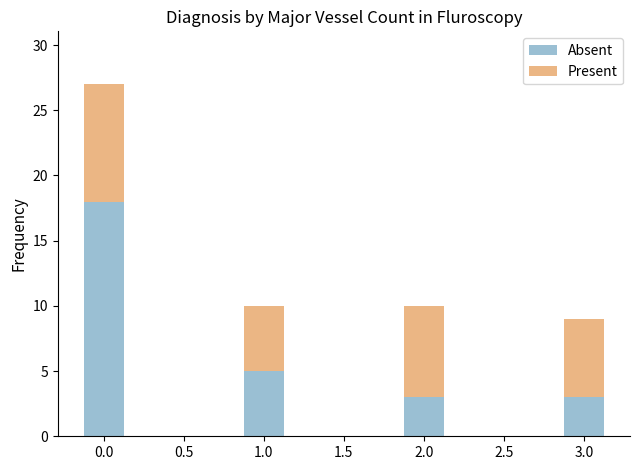

True or false: Absent has a value of 3 at 2.0.

True